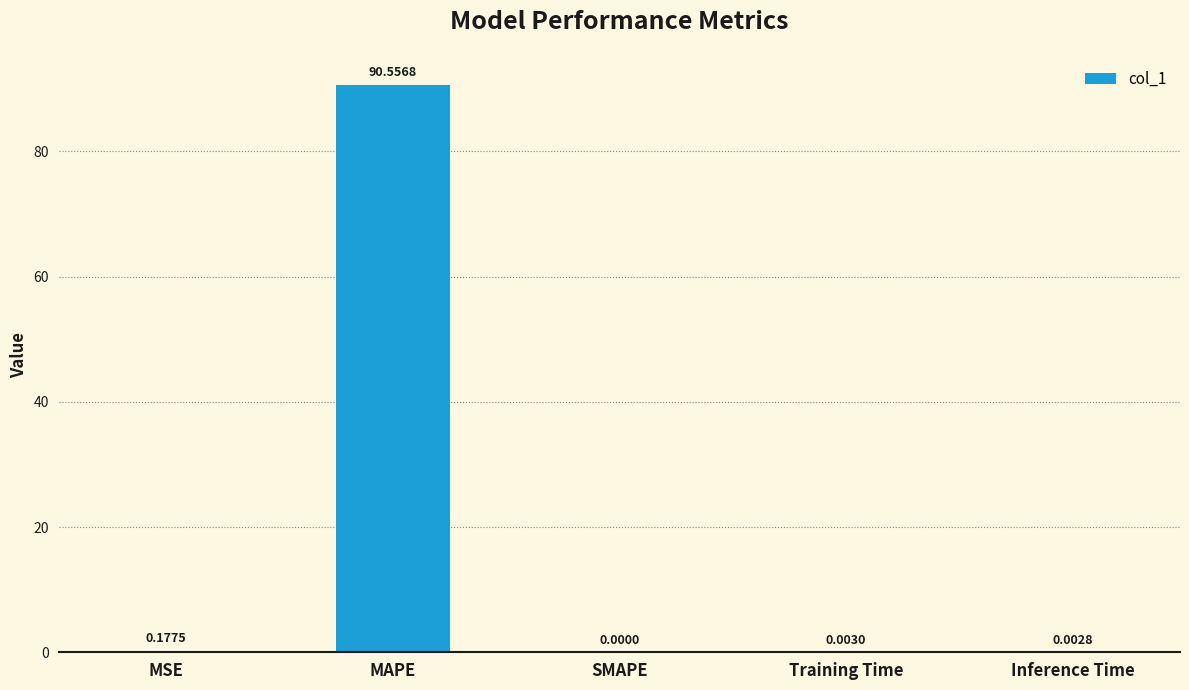

Where is the data nearest to the value 45?

MSE